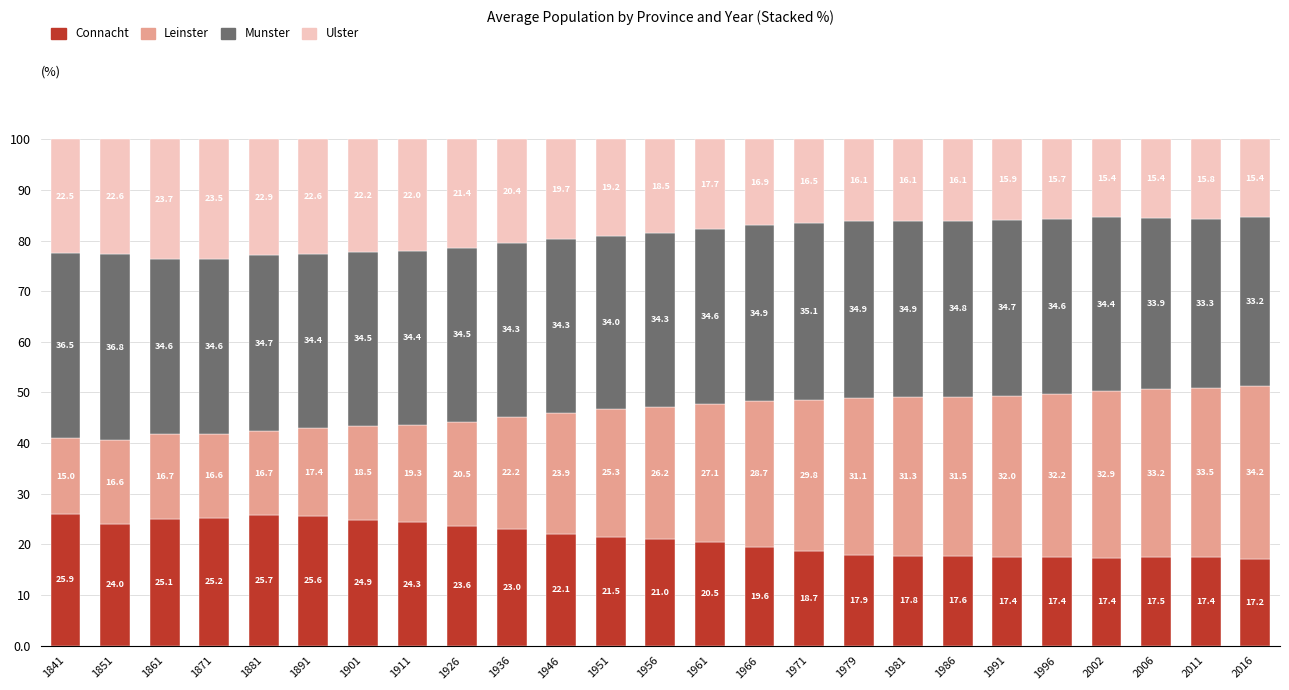

Which category has the lowest value in the Connacht series?

2016